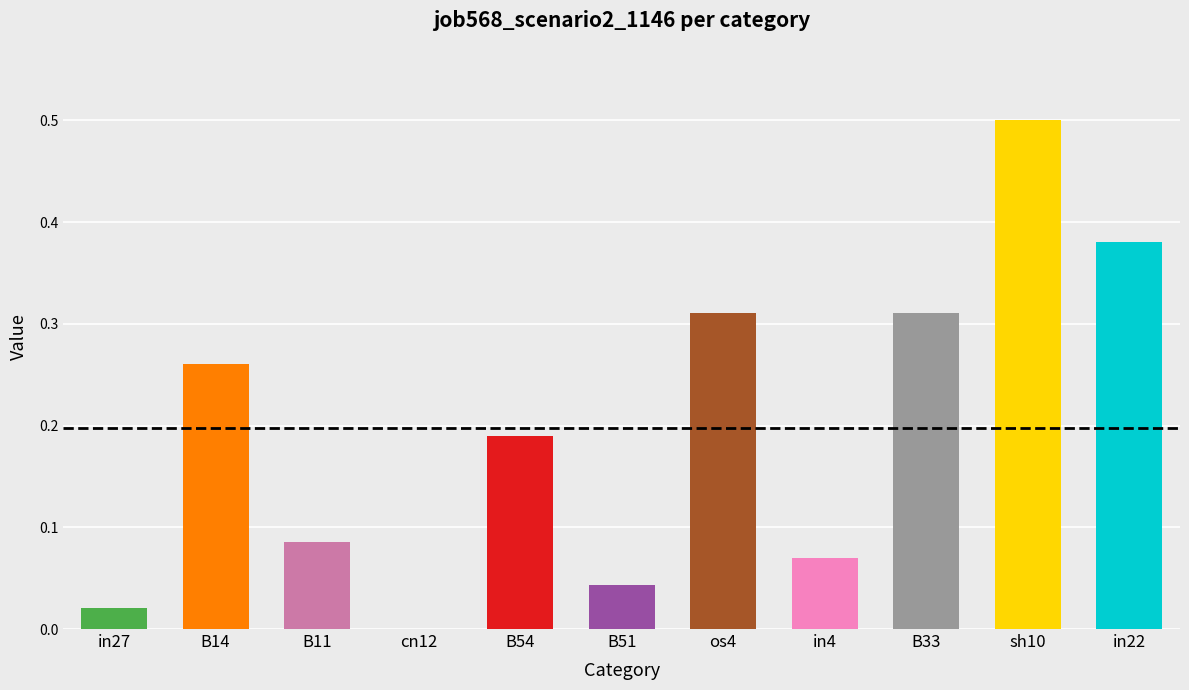

What is the greatest value displayed?

0.5